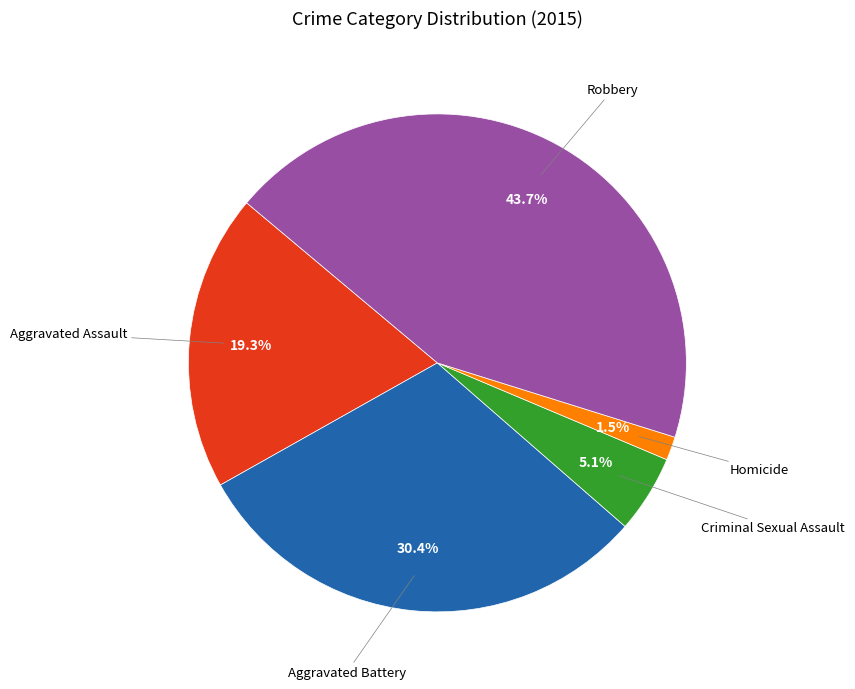

Which has a higher value, Homicide or Criminal Sexual Assault?

Criminal Sexual Assault